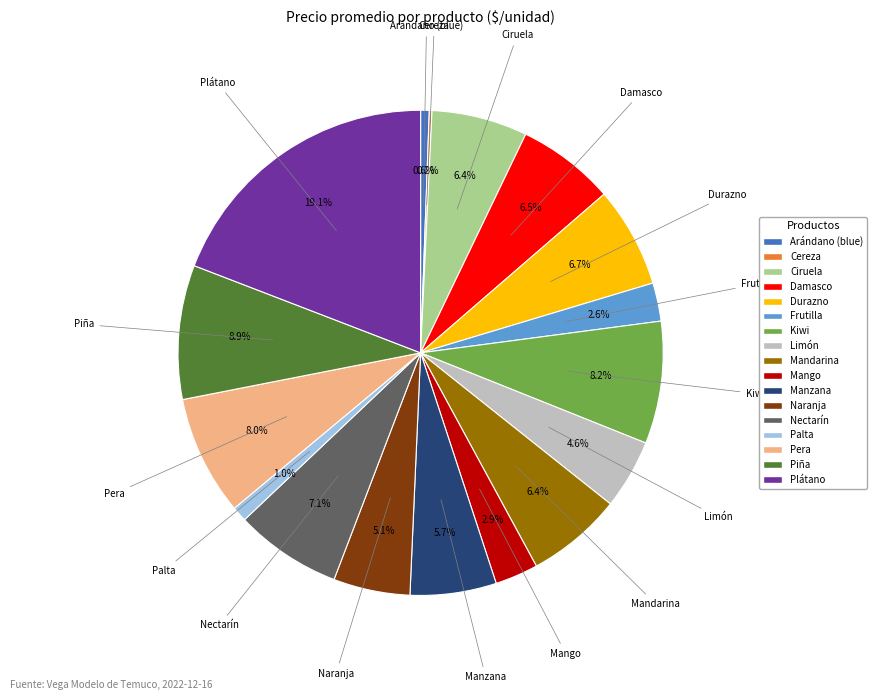

Which slice is the largest?

Plátano